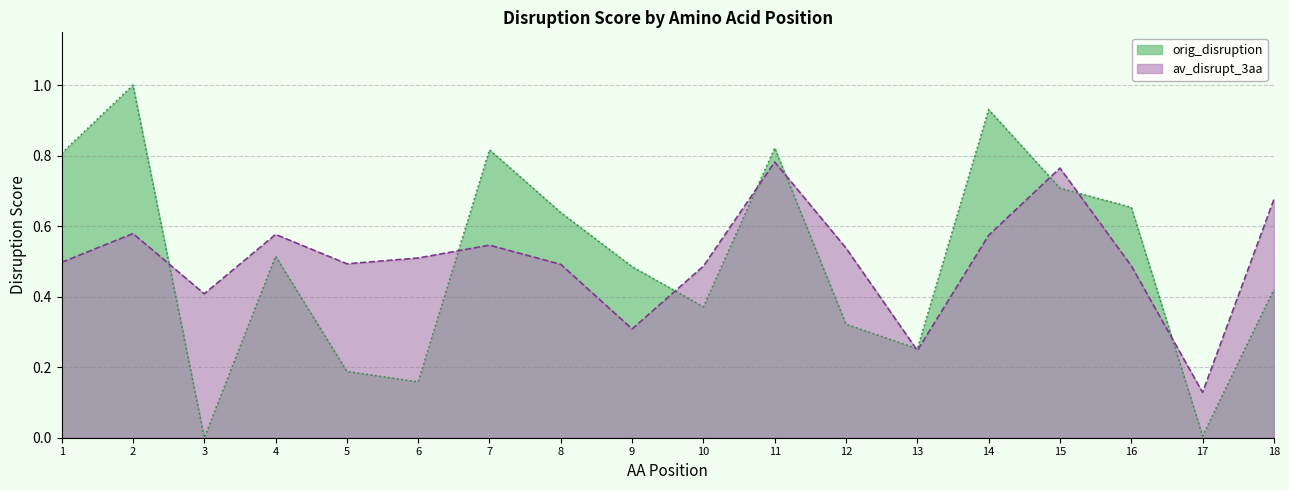

Does the chart have visible grid lines?

Yes